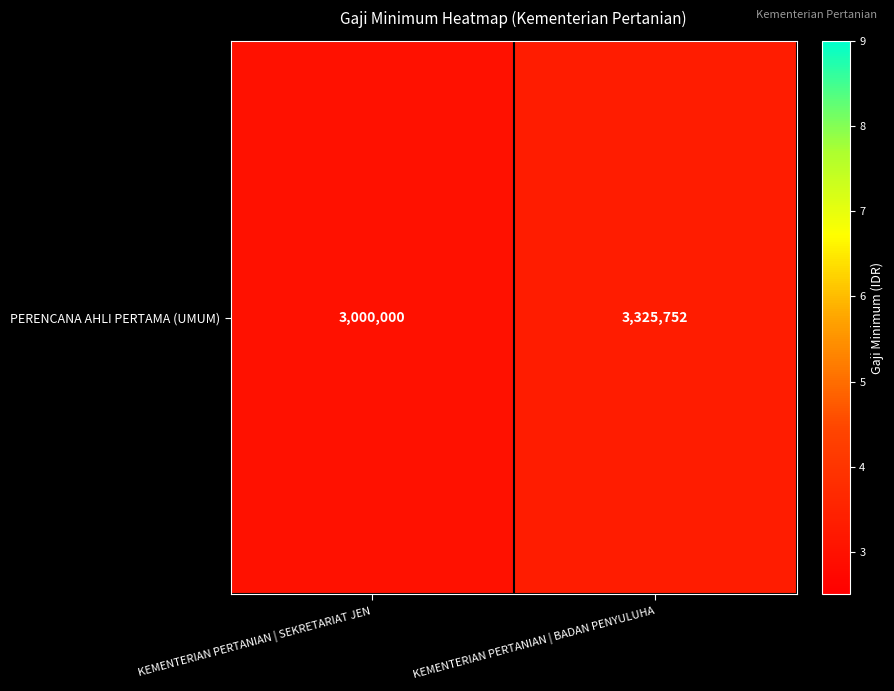

What is the maximum value shown in the chart?

3325752